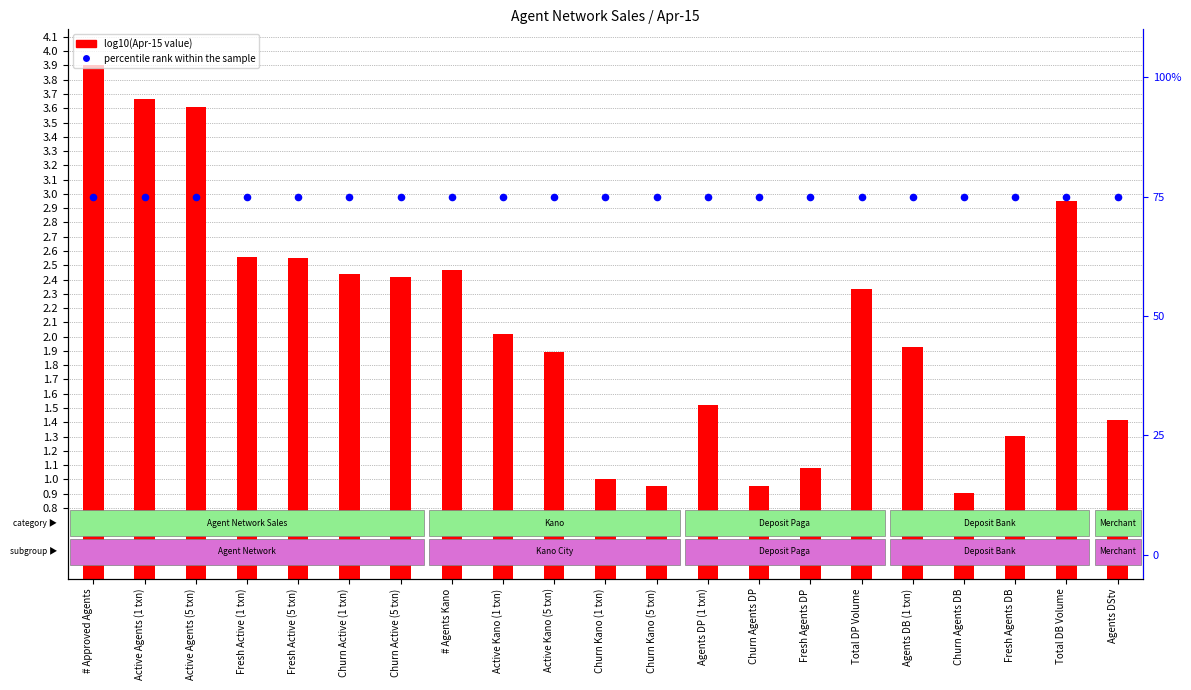

What is the total value across all series at Agents DStv?

76.4